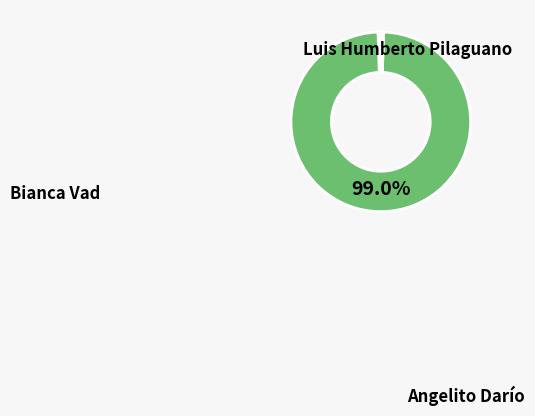

How many segments does this pie chart have?

3